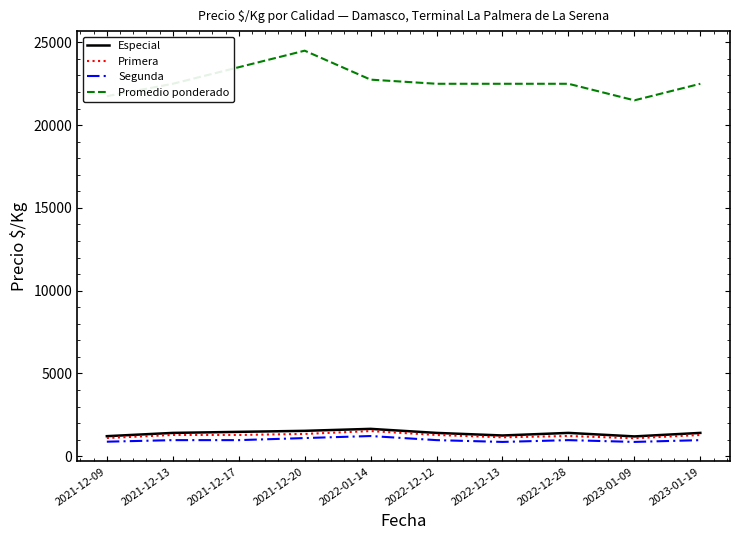

Count the number of data series in this chart.

4